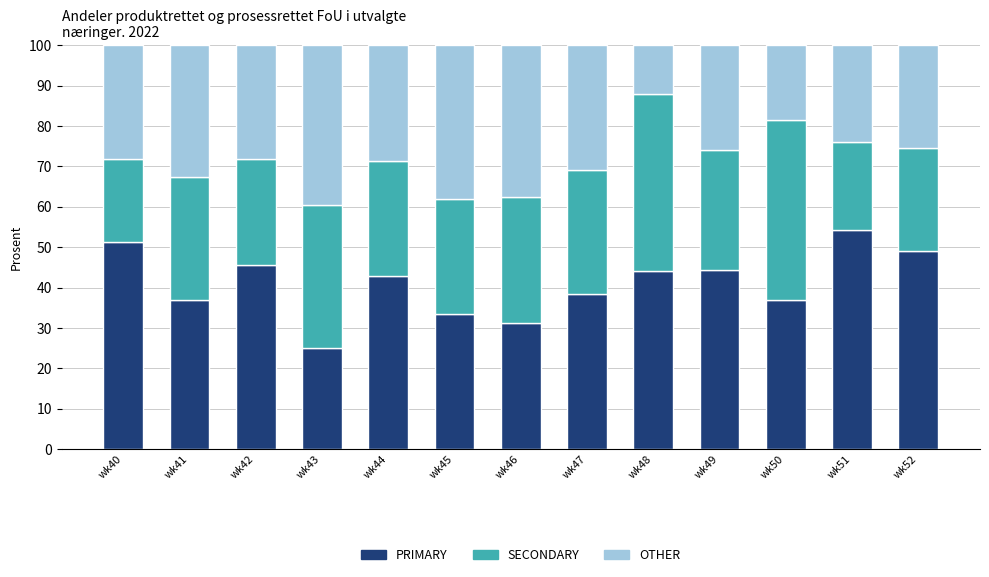

At which label does PRIMARY reach its peak?

wk51